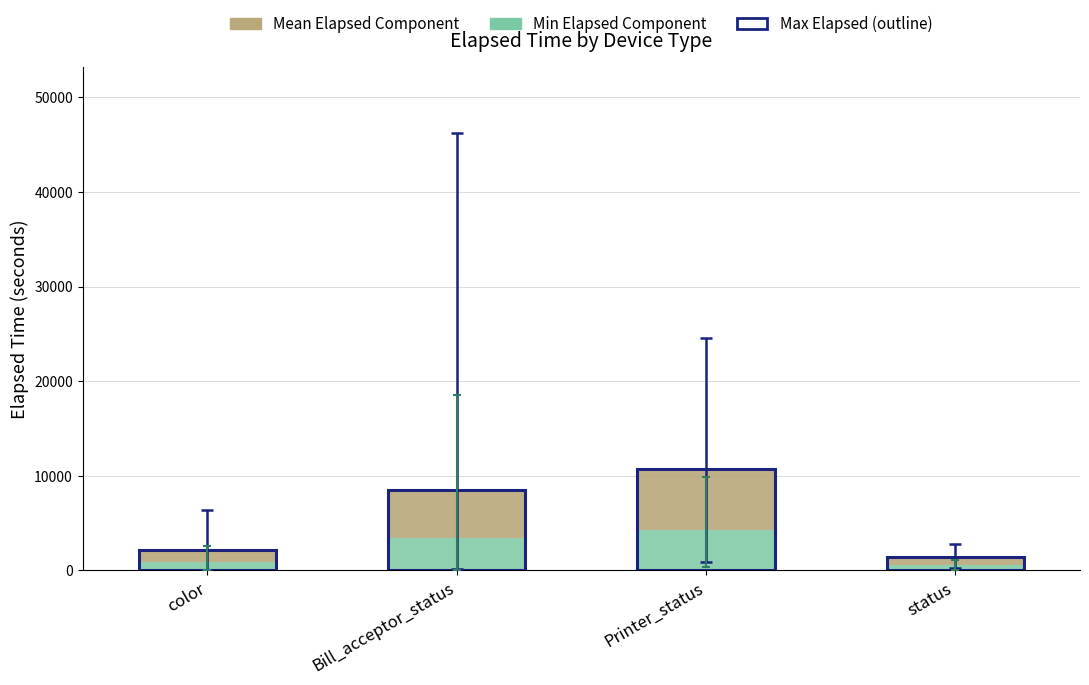

What is the difference between the second highest and second lowest values in the Min Elapsed Component series?

2553.6